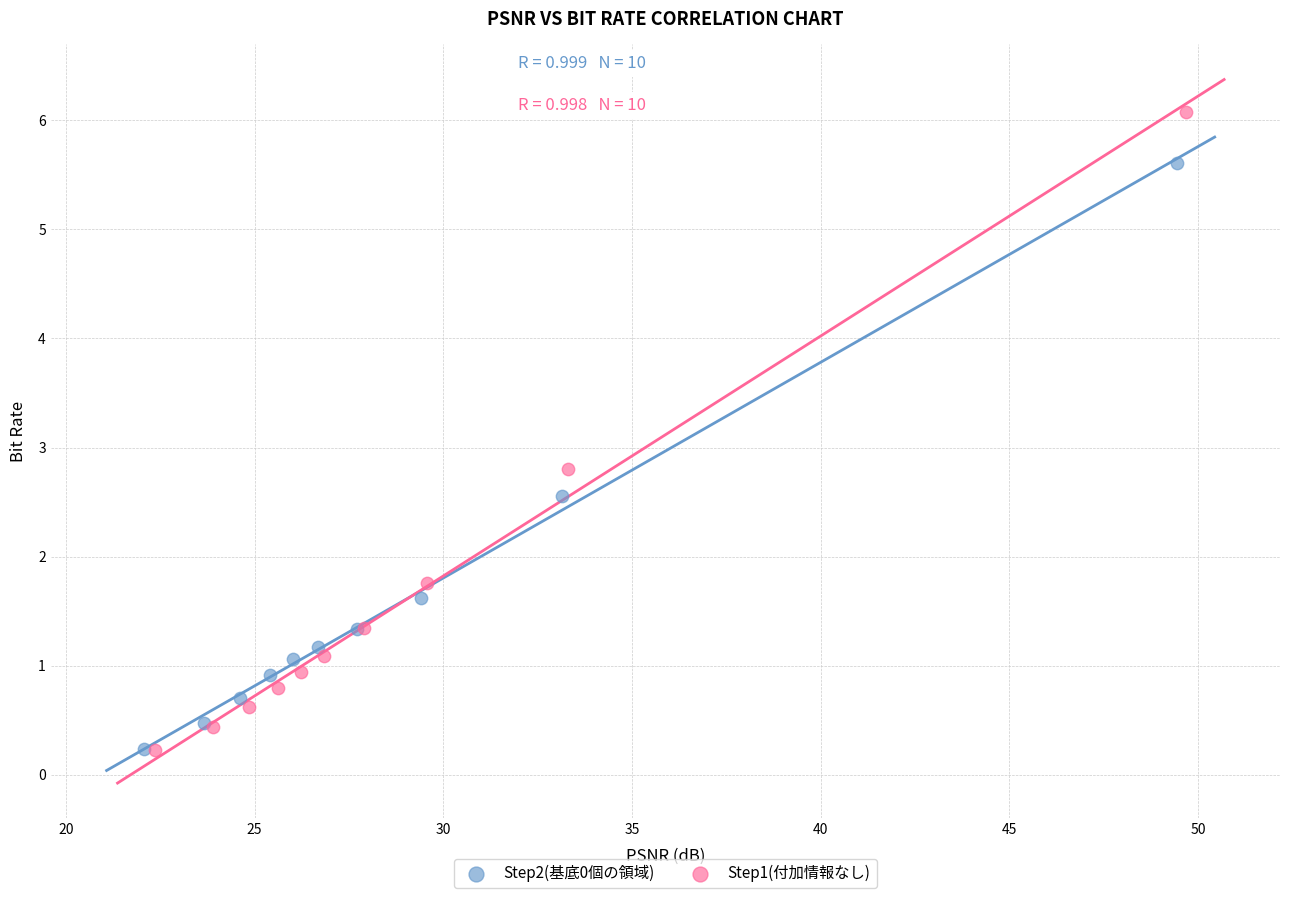

What are all the series names shown in the legend?

Step2(基底0個の領域), Step1(付加情報なし)